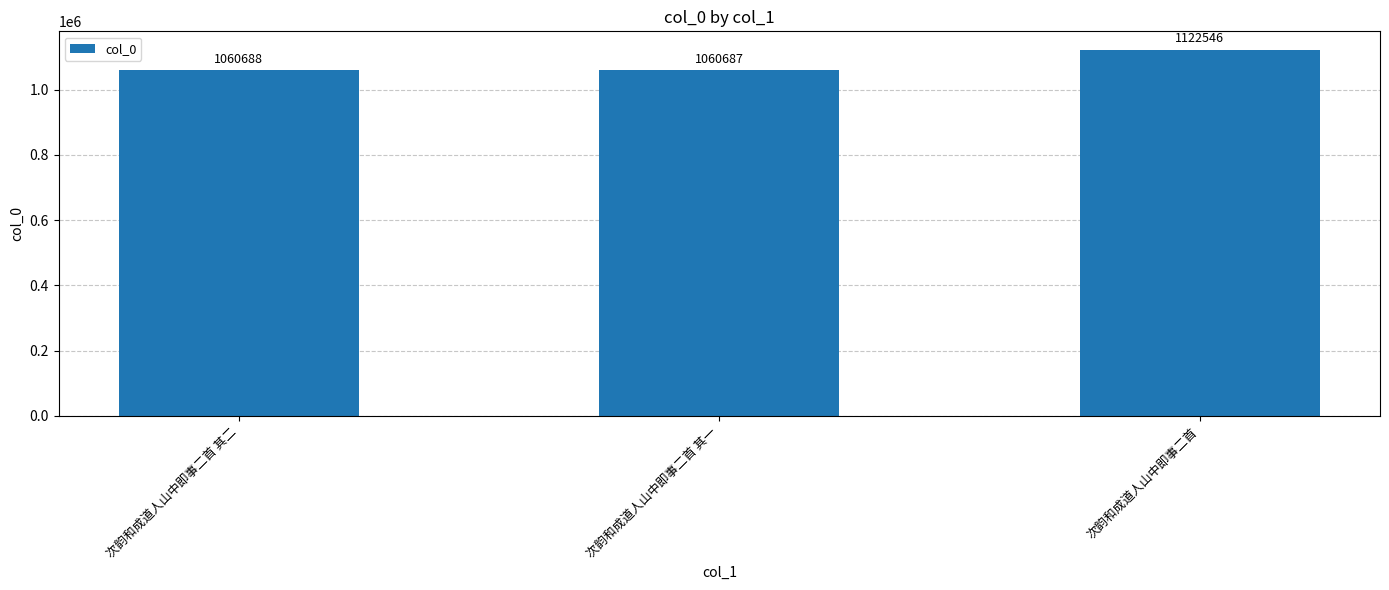

Reading left to right, what are all the values shown in this chart?

次韵和成道人山中即事二首 其二=1060688	次韵和成道人山中即事二首 其一=1060687	次韵和成道人山中即事二首=1122546